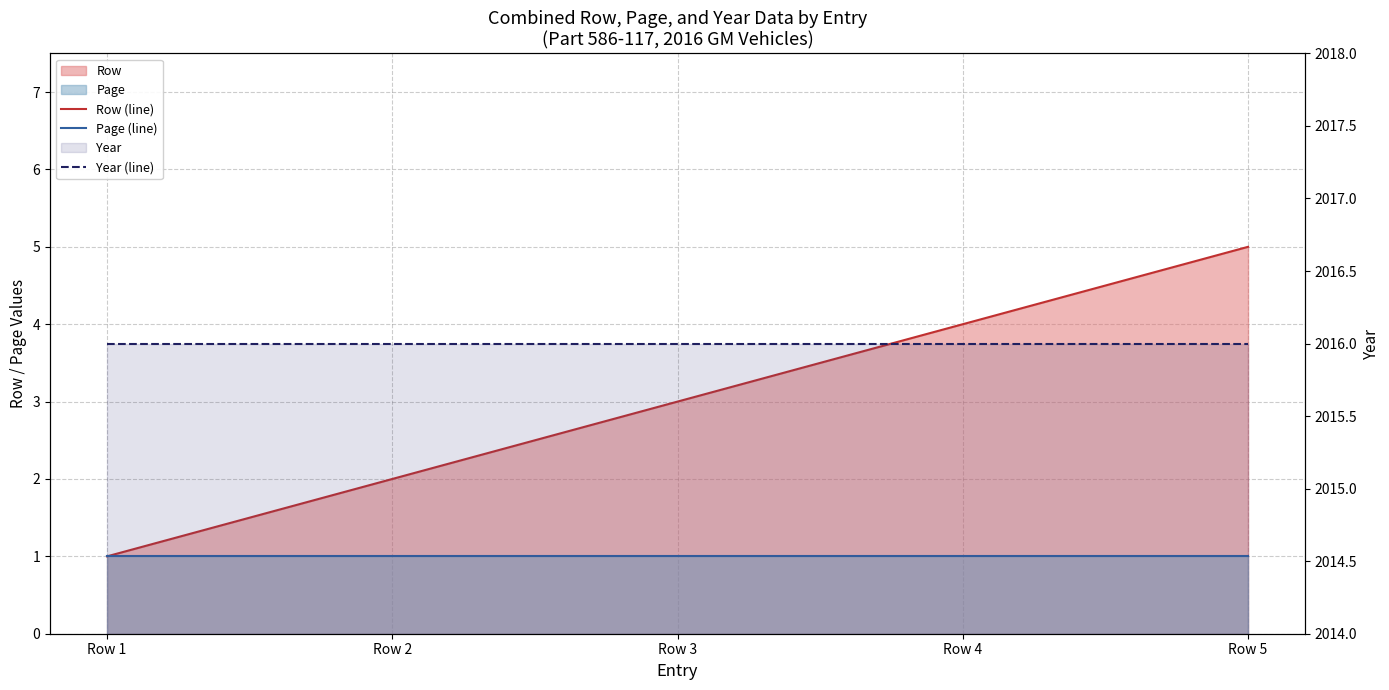

How many series are shown in this chart?

3